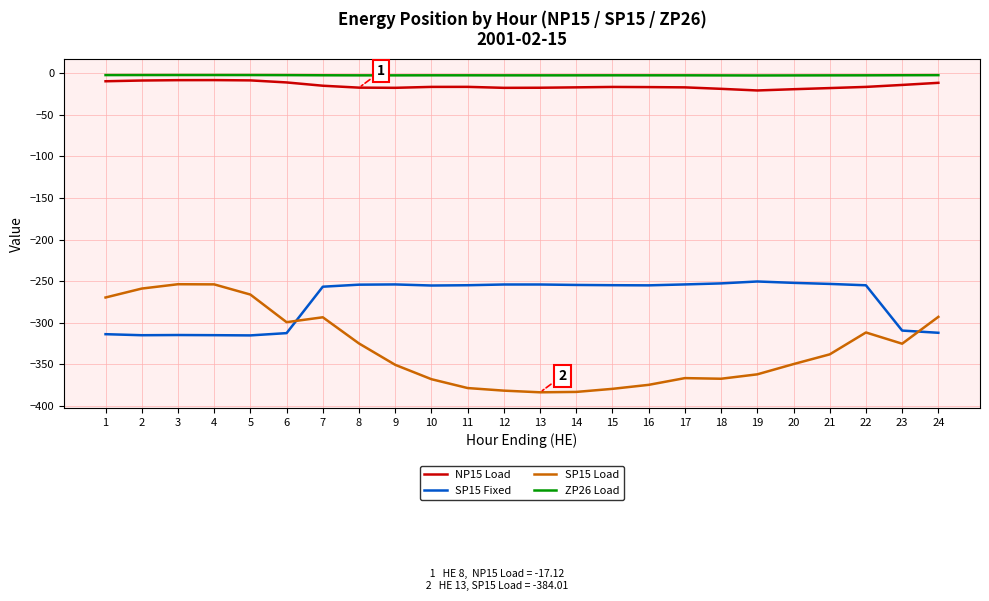

Is the value of NP15 Load at 8 greater than the value of SP15 Fixed at 24?

Yes